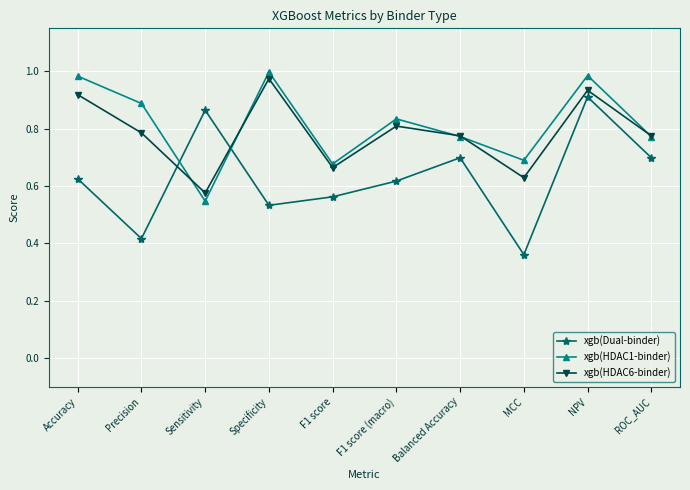

Is it true that xgb(Dual-binder) equals 0.9 at Sensitivity?

True